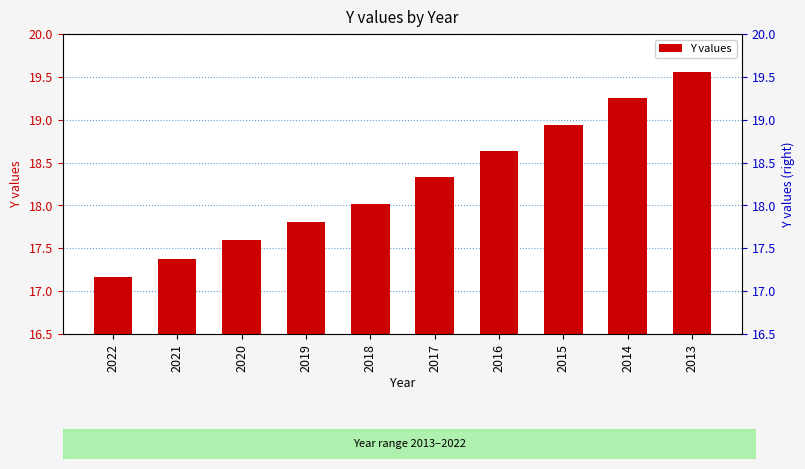

What is the sum of the values at 2020 and 2015?

36.5